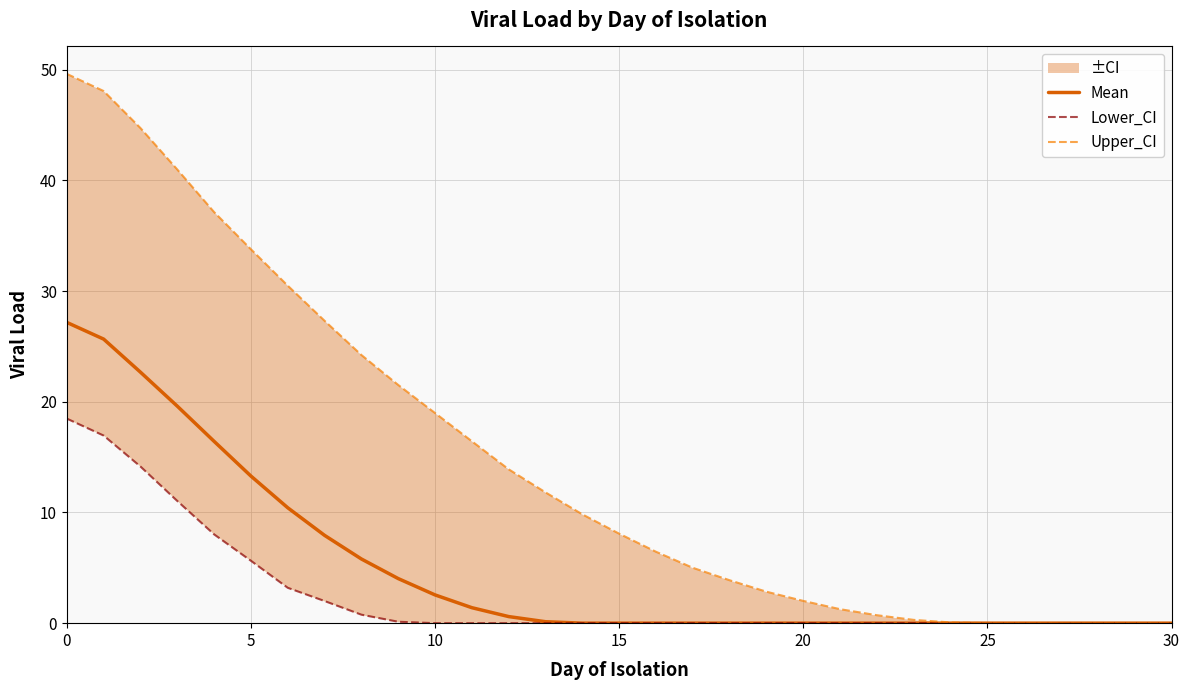

True or false: Mean has more than 2 points higher than both neighbors.

False